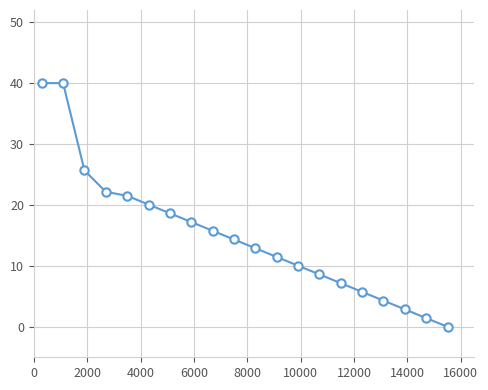

True or false: there are more than 2 points higher than both neighbors.

False